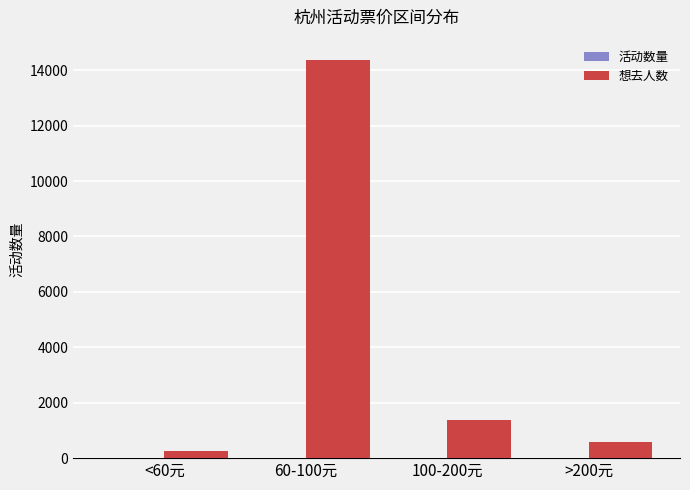

The value of 想去人数 at 60-100元 is 14382. True or false?

True